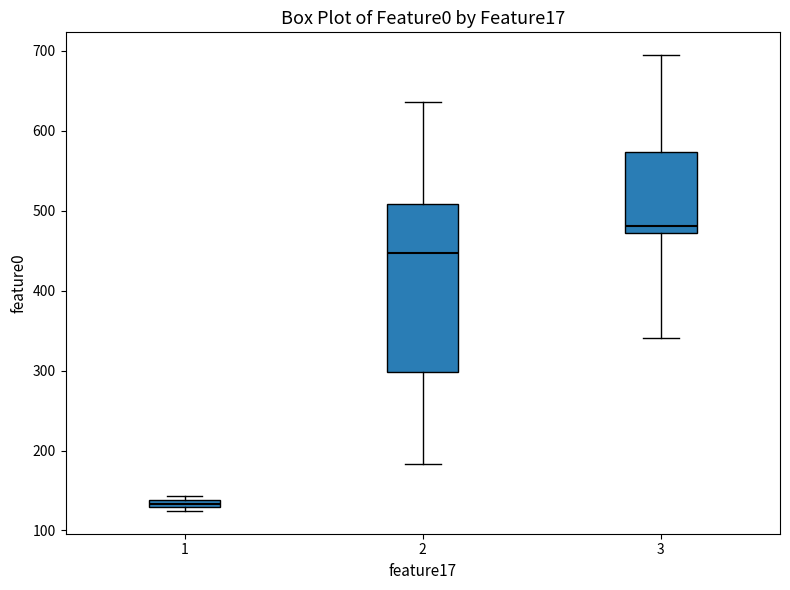

Comparing the boxes themselves (not the whiskers), which one is the tallest?

2